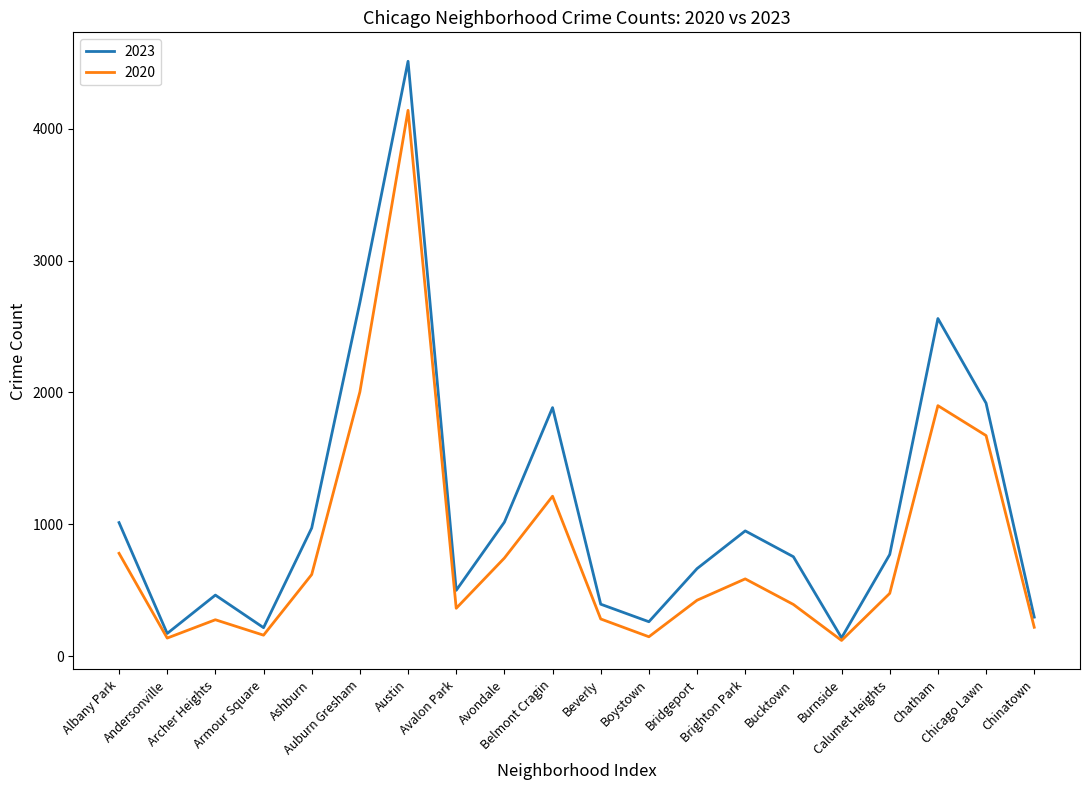

Which series has the widest spread of values?

2023